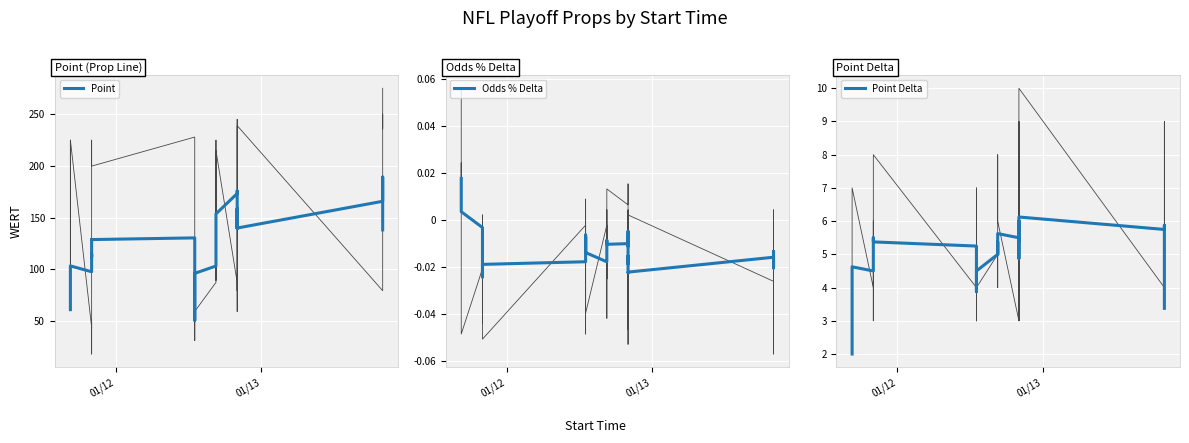

Is the value of Point at 3 greater than the value of Odds % Delta at 13?

Yes